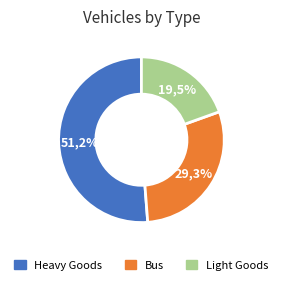

What percentage do Heavy Goods and Light Goods together represent?

70.7%